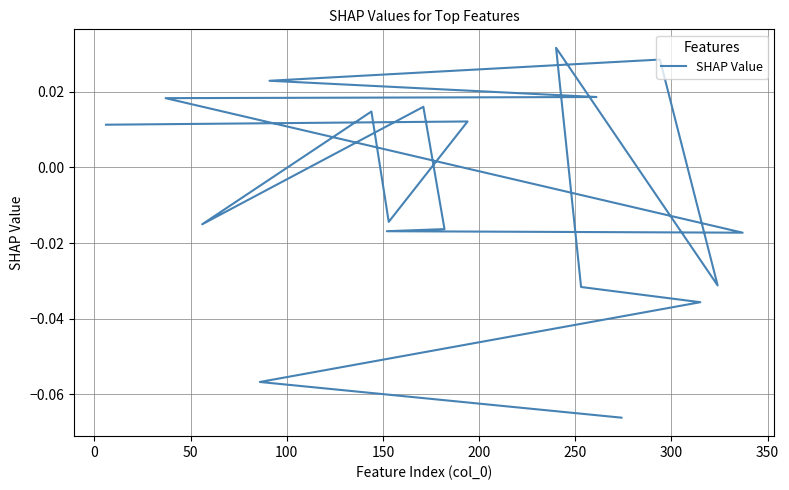

True or false: there are more than 1 points higher than both neighbors.

True